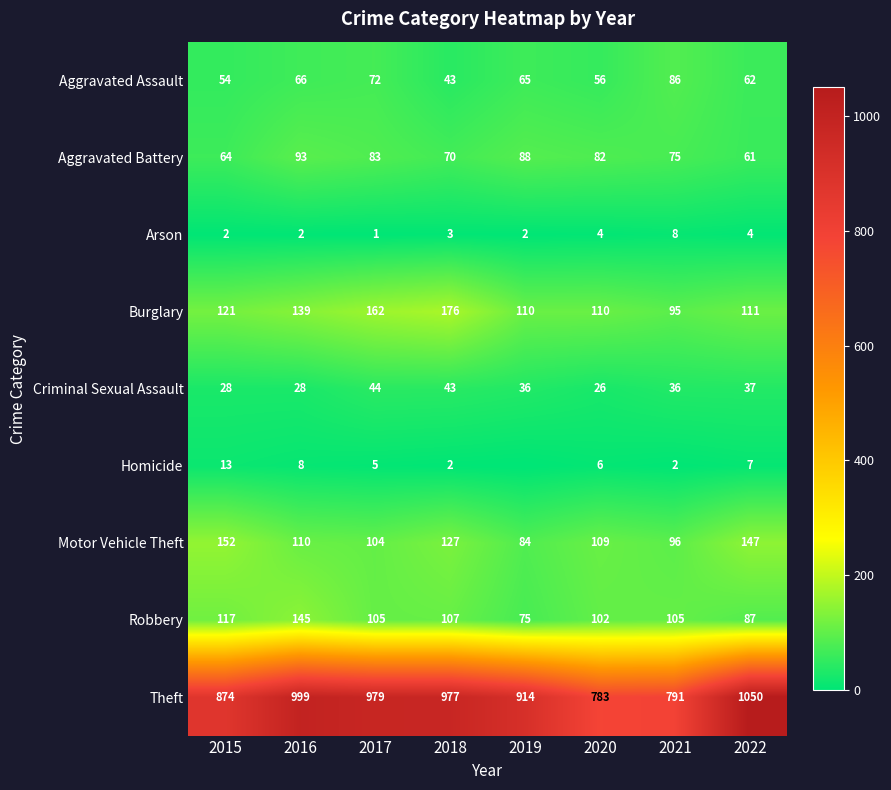

List the labels in order of Aggravated Battery value, smallest first.

2022, 2015, 2018, 2021, 2020, 2017, 2019, 2016